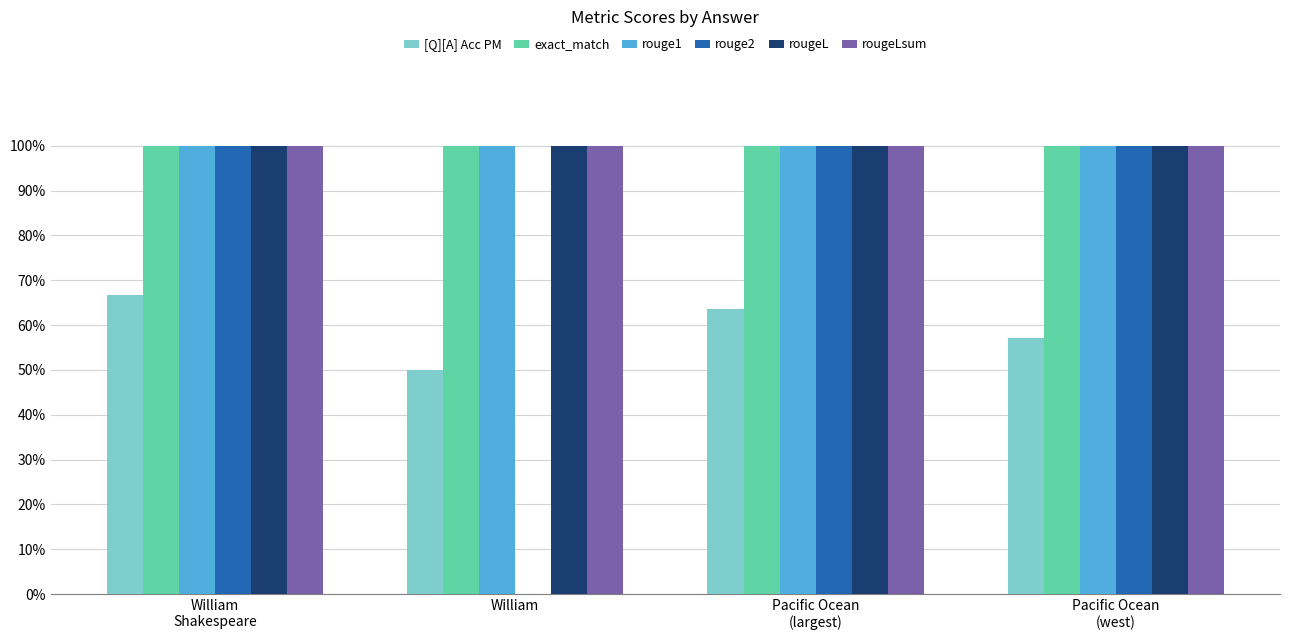

What is the total value across all series at William
Shakespeare?

5.7